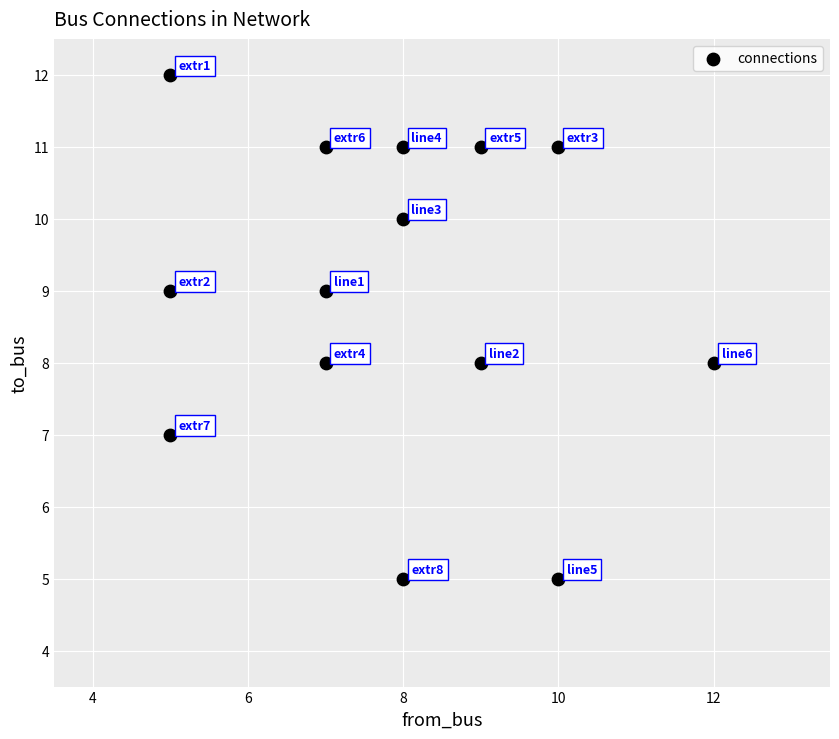

What is the range of Y values (max minus min)?

7